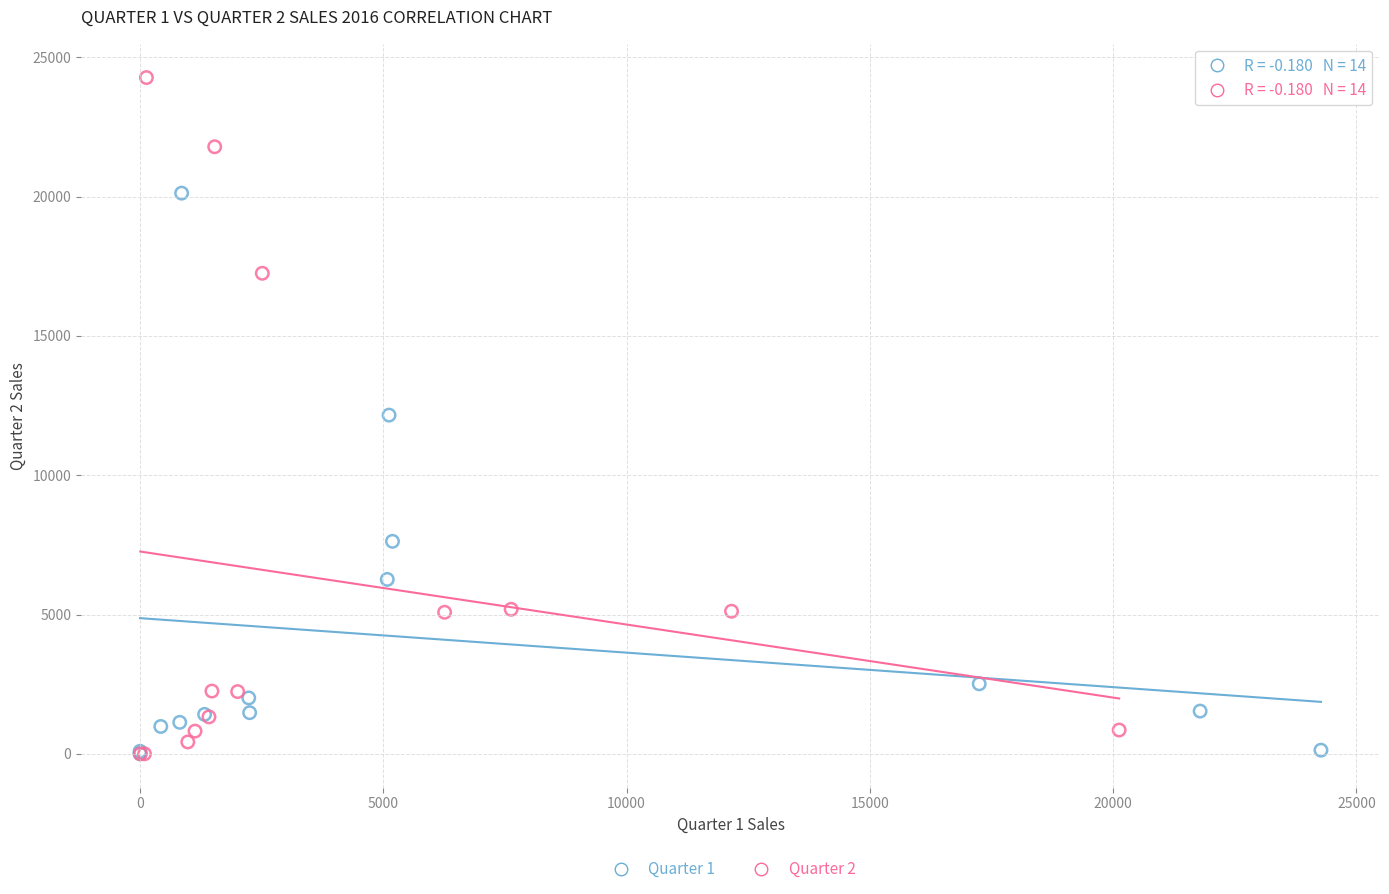

Which series reaches the maximum Y coordinate?

Quarter 2